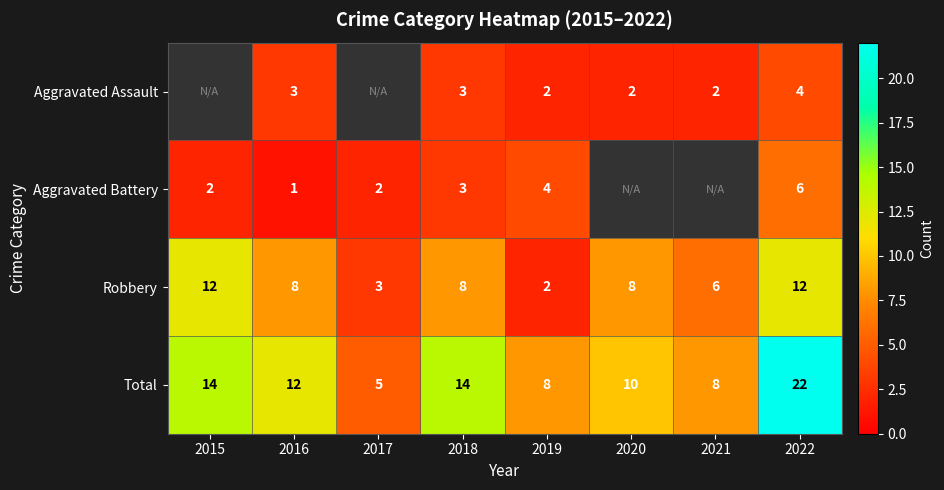

At which label does Total reach its minimum?

2017